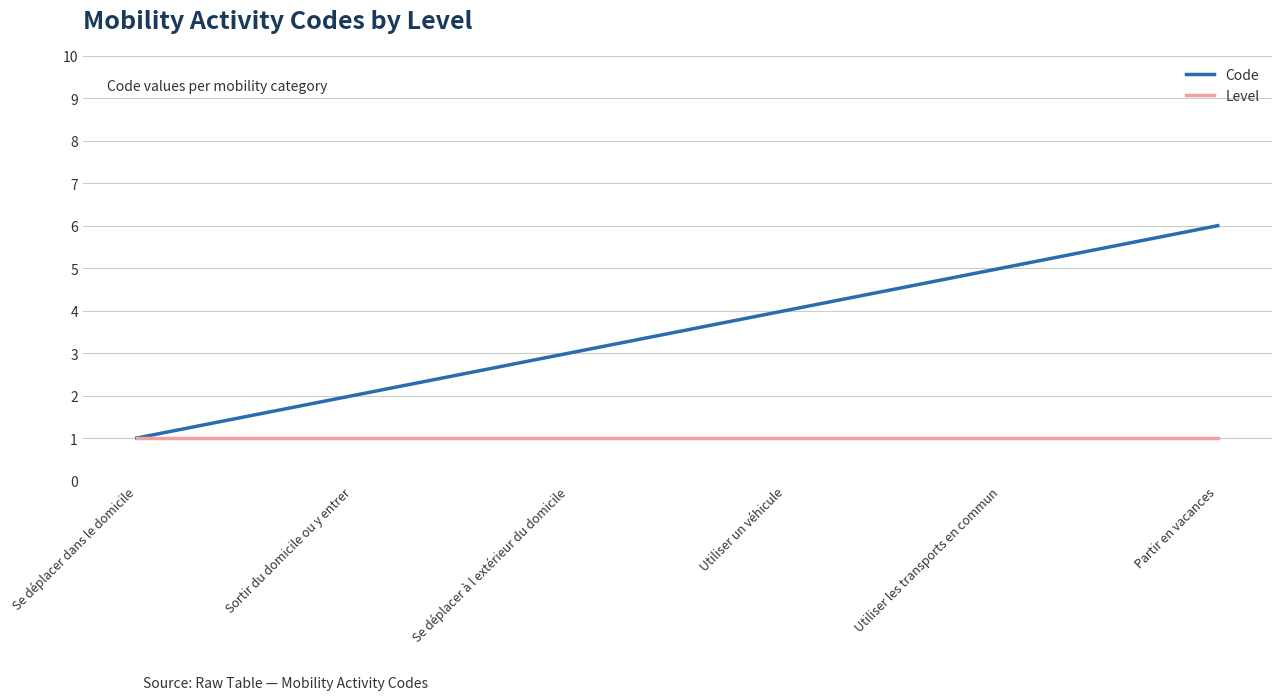

What position from the left is Utiliser un véhicule?

4